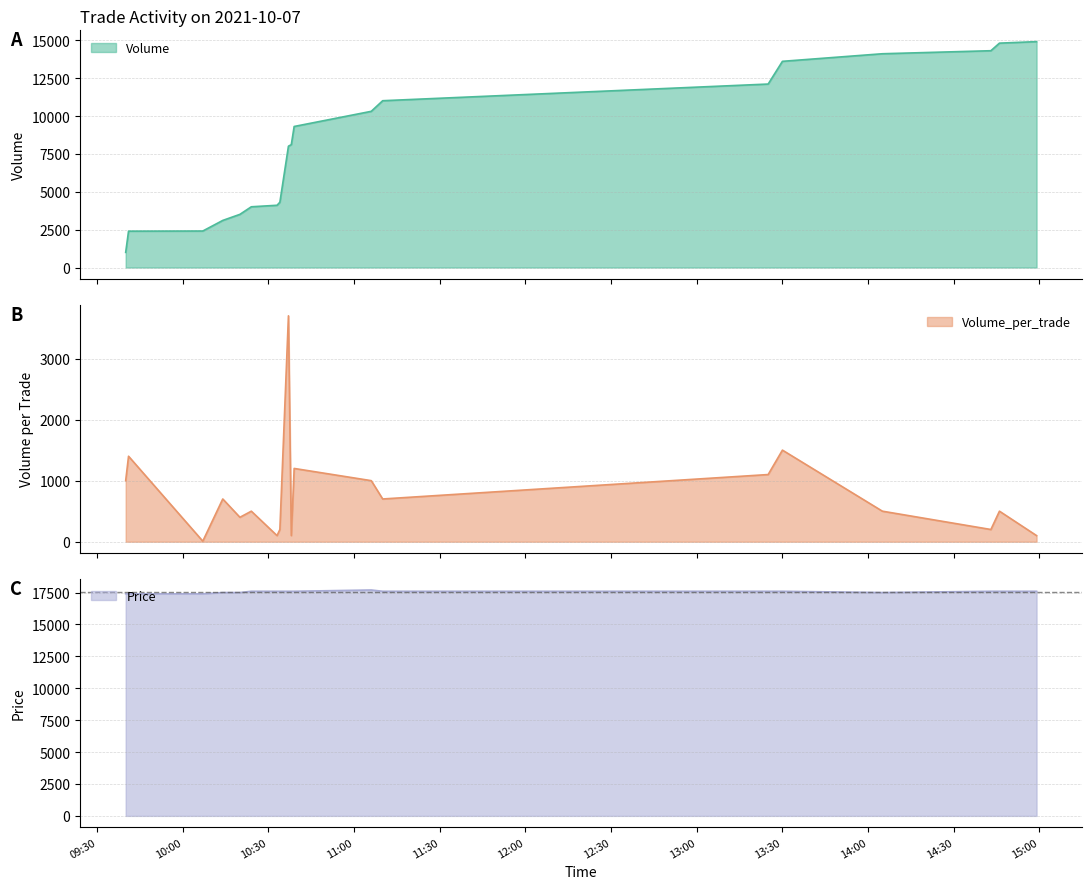

Reading left to right, list all the values displayed in this chart.

Volume: 1000	2400	2409	3109	3509	4009	4109	4309	8009	8109	9309	10309	11009	12109	13609	14109	14309	14809	14909
Volume_per_trade: 1000	1400	9	700	400	500	100	200	3700	100	1200	1000	700	1100	1500	500	200	500	100
Price: 17400	17400	17400	17500	17500	17600	17600	17600	17600	17600	17600	17700	17600	17600	17600	17500	17600	17600	17600